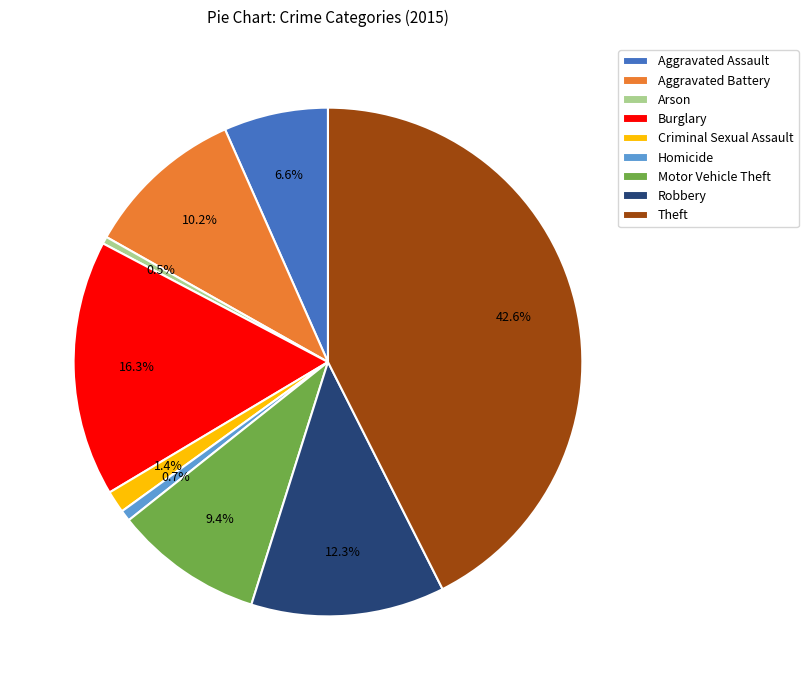

How many segments does this pie chart have?

9